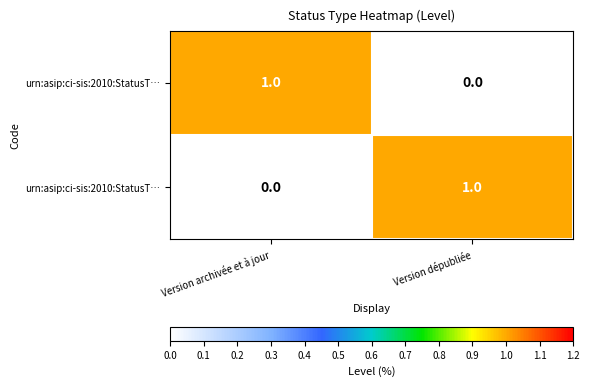

What is the maximum value shown in the chart?

1